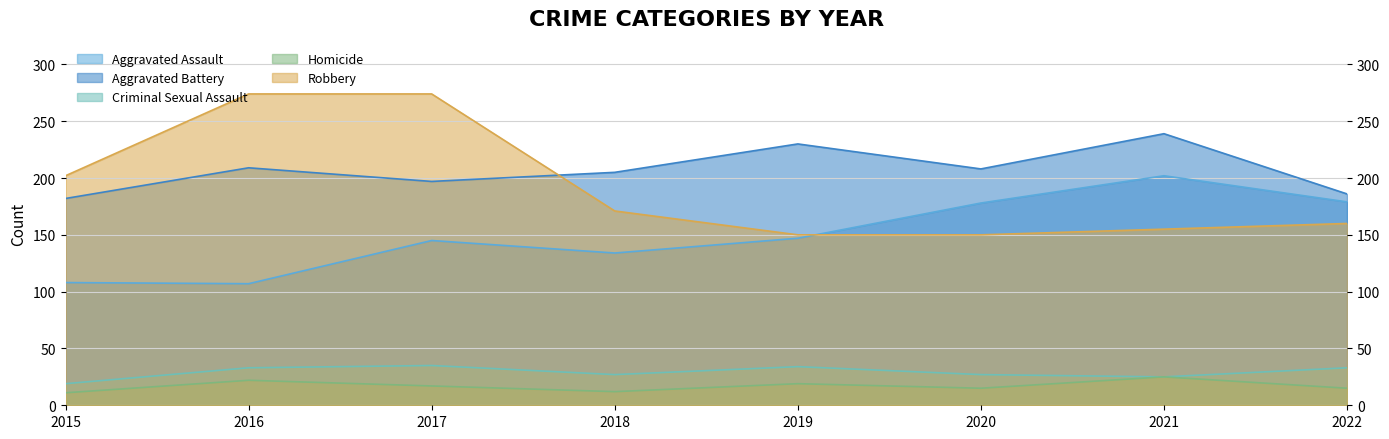

Reading left to right, list all the values displayed in this chart.

Aggravated Assault: 2015=108	2016=107	2017=145	2018=134	2019=147	2020=178	2021=202	2022=179
Aggravated Battery: 2015=182	2016=209	2017=197	2018=205	2019=230	2020=208	2021=239	2022=186
Criminal Sexual Assault: 2015=19	2016=33	2017=35	2018=27	2019=34	2020=27	2021=25	2022=33
Homicide: 2015=11	2016=22	2017=17	2018=12	2019=19	2020=15	2021=25	2022=15
Robbery: 2015=202	2016=274	2017=274	2018=171	2019=150	2020=150	2021=155	2022=160